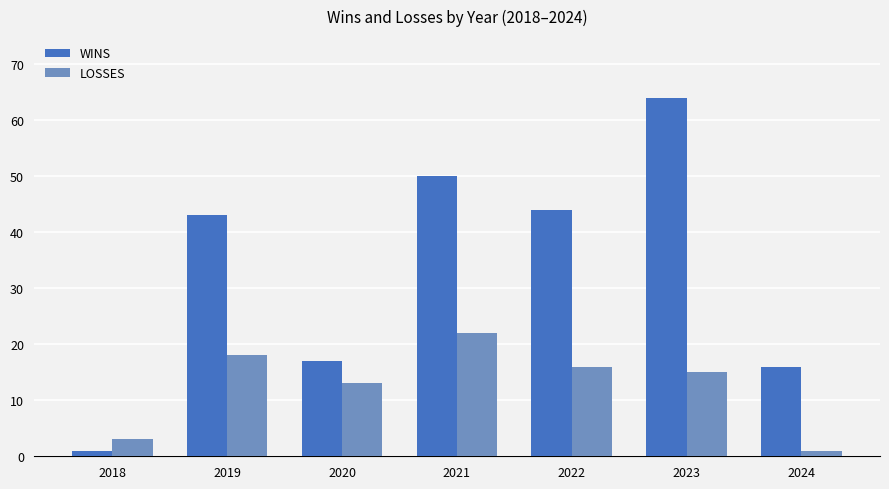

Count the number of data series in this chart.

2